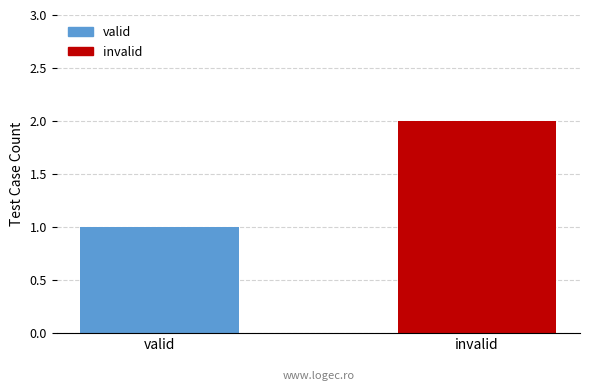

What is the label of the 2nd bar from the left?

invalid